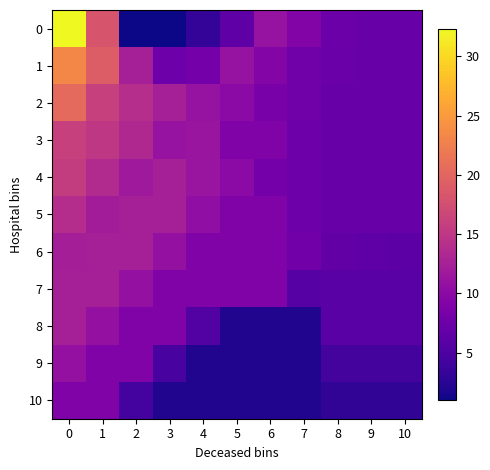

How many data points does each series have?

11